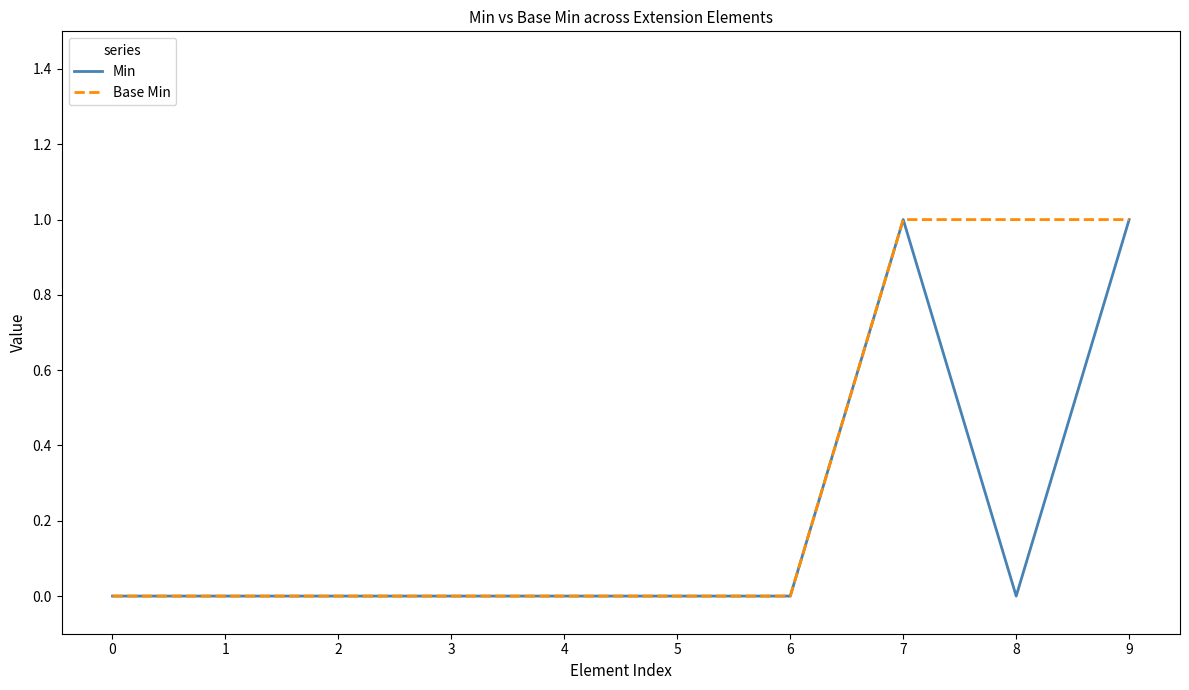

What are all the series names shown in the legend?

Min, Base Min